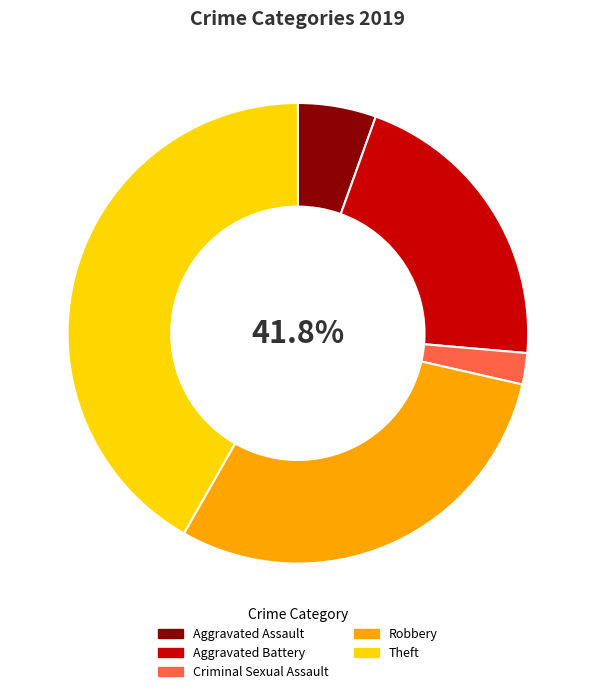

Is there any slice that represents more than half of the pie?

No